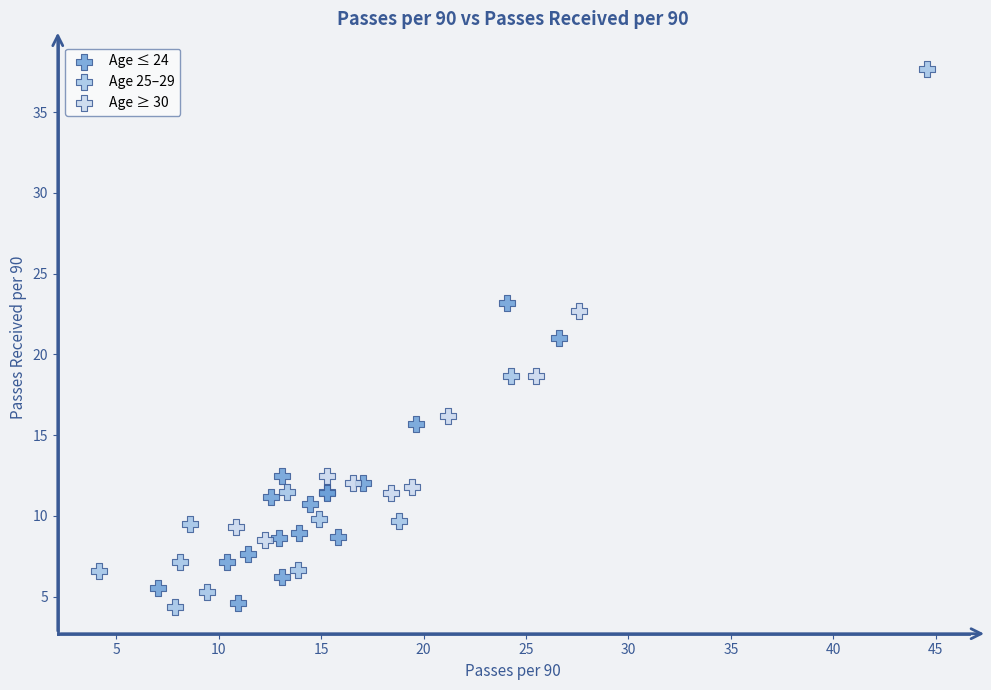

Which series has the largest Y range (max minus min)?

Age 25–29